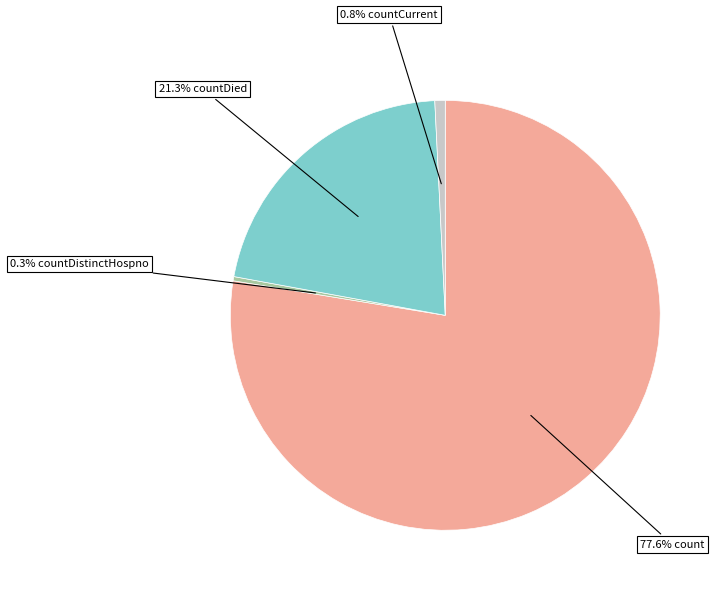

How many segments does this pie chart have?

4